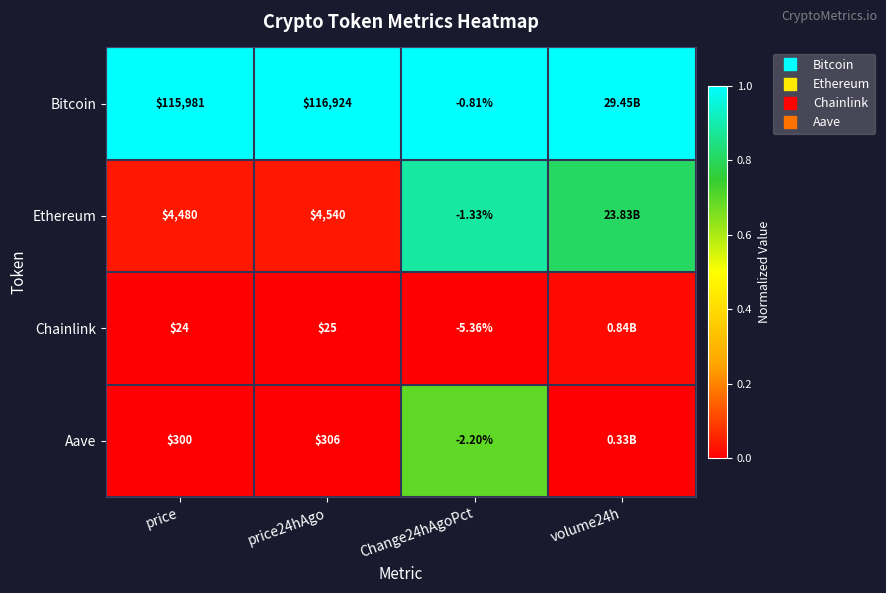

Is it true that Chainlink equals 0.0 at price24hAgo?

False